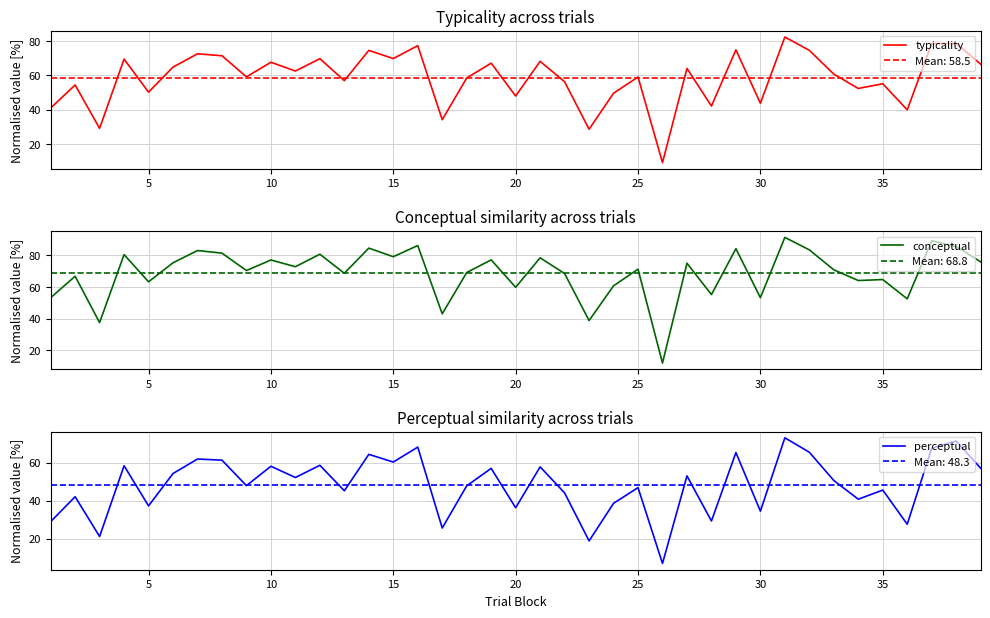

True or false: conceptual and typicality intersect in this chart.

False